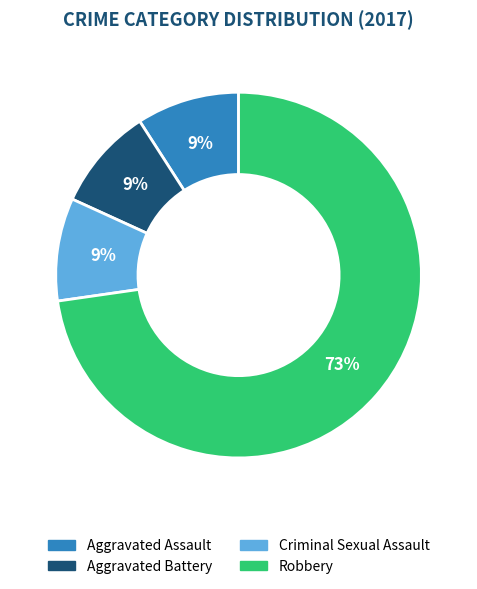

To the nearest percent, what is the average slice percentage?

25%